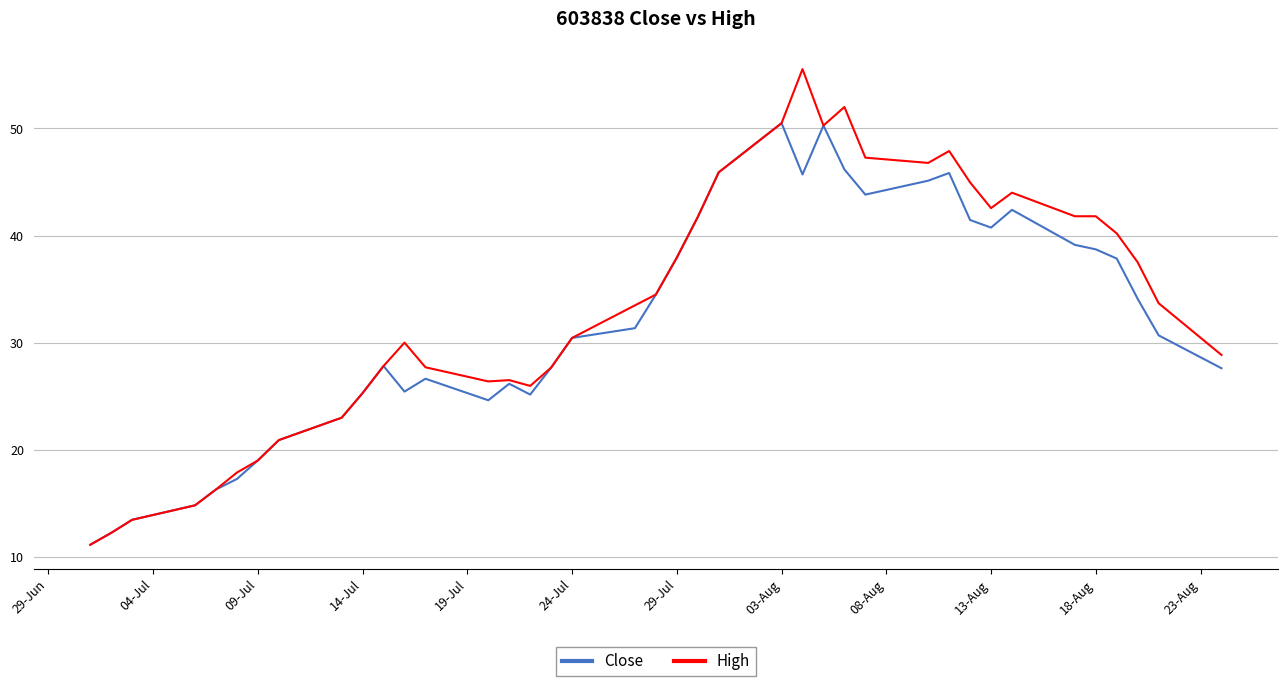

Rank the series by their maximum value, from lowest to highest.

Close, High